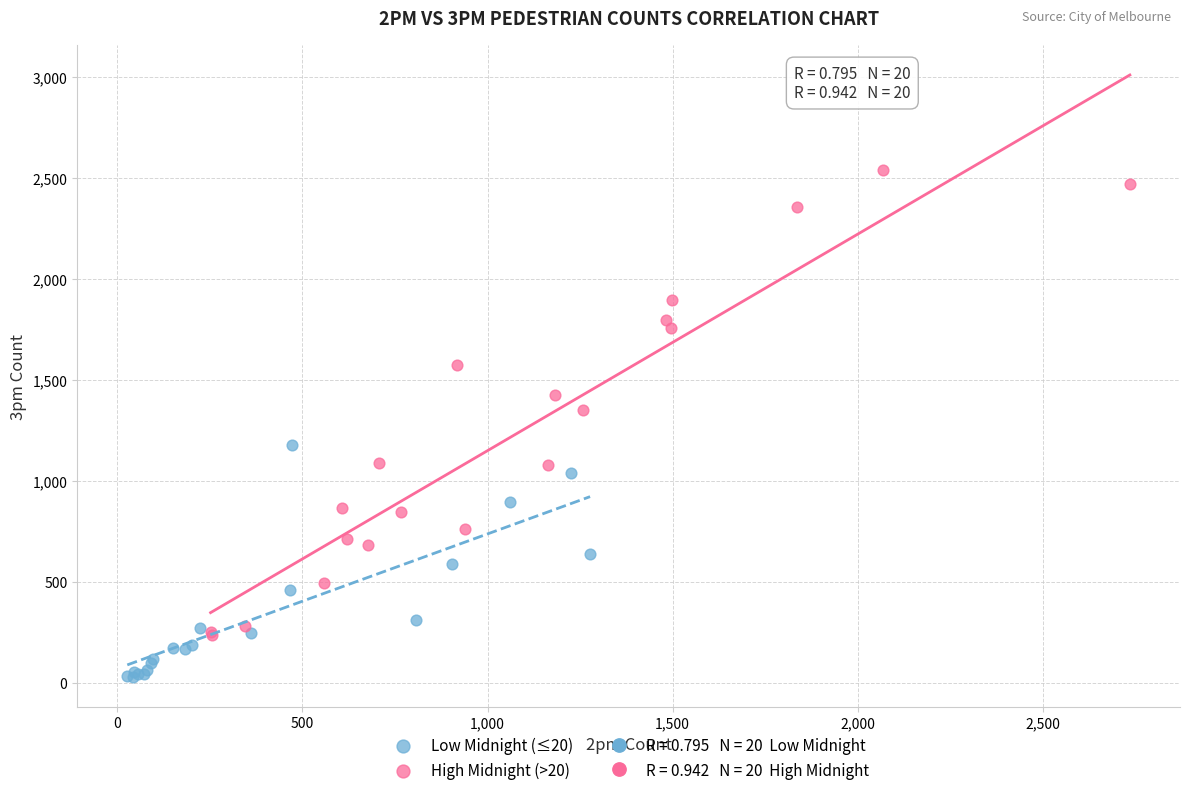

Which series has the largest Y range (max minus min)?

High Midnight (>20)